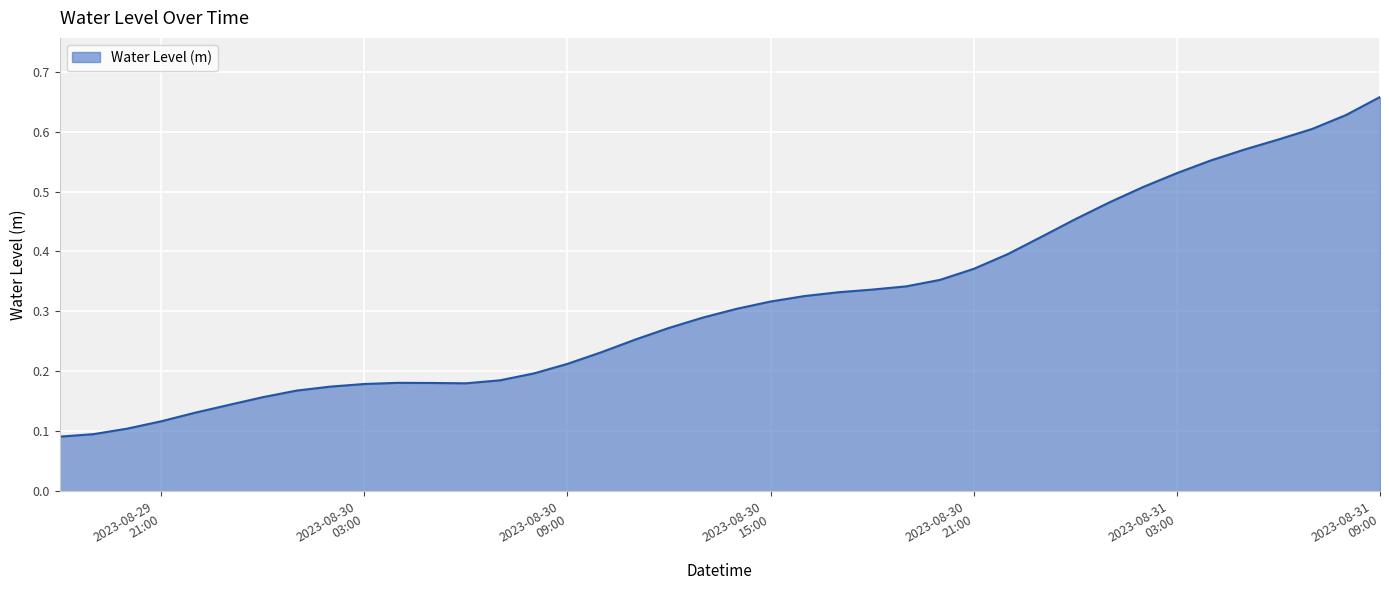

Reading left to right, extract all data points from this chart.

0.1	0.1	0.1	0.1	0.1	0.1	0.2	0.2	0.2	0.2	0.2	0.2	0.2	0.2	0.2	0.2	0.2	0.3	0.3	0.3	0.3	0.3	0.3	0.3	0.3	0.3	0.4	0.4	0.4	0.4	0.5	0.5	0.5	0.5	0.6	0.6	0.6	0.6	0.6	0.7